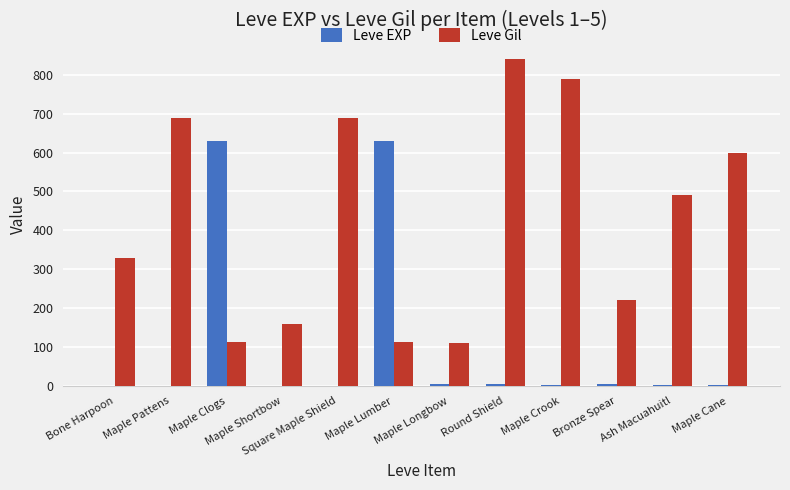

Between Maple Longbow and Maple Cane, which series saw the biggest shift?

Leve Gil